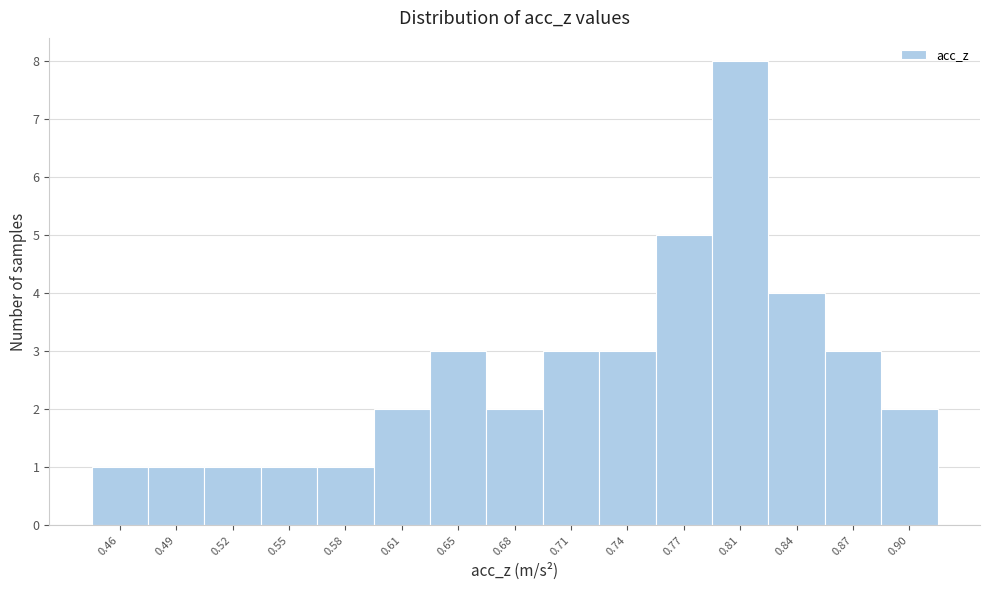

Reading right to left, transcribe all the data shown in this chart.

0.90=2	0.87=3	0.84=4	0.81=8	0.77=5	0.74=3	0.71=3	0.68=2	0.65=3	0.61=2	0.58=1	0.55=1	0.52=1	0.49=1	0.46=1